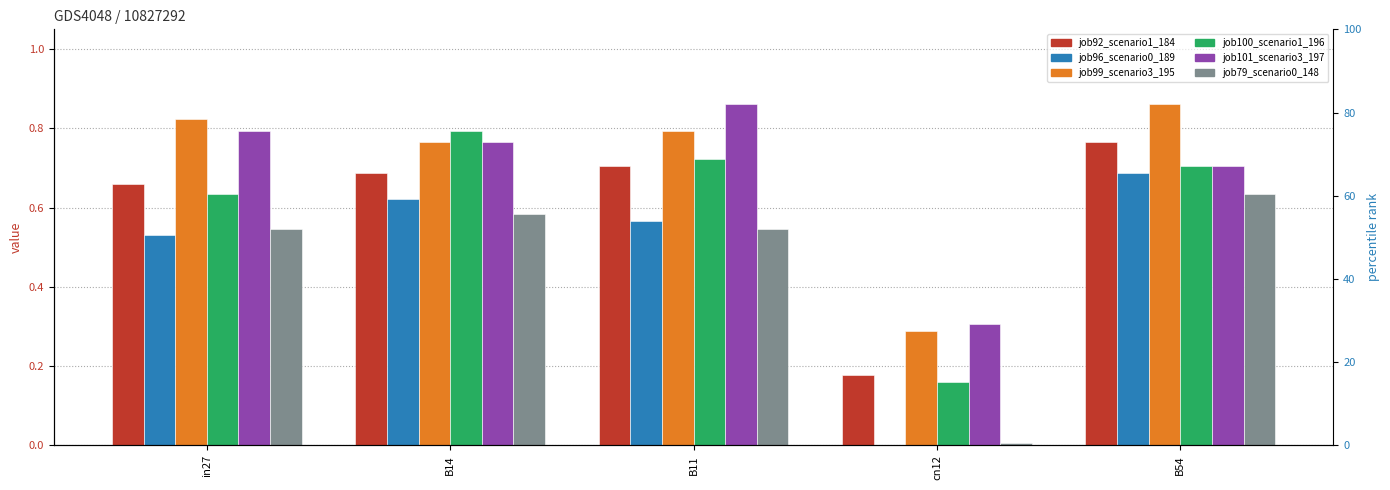

Reading left to right, list all the values displayed in this chart.

job92_scenario1_184: 0.7	0.7	0.7	0.2	0.8
job96_scenario0_189: 0.5	0.6	0.6	0.0	0.7
job99_scenario3_195: 0.8	0.8	0.8	0.3	0.9
job100_scenario1_196: 0.6	0.8	0.7	0.2	0.7
job101_scenario3_197: 0.8	0.8	0.9	0.3	0.7
job79_scenario0_148: 0.5	0.6	0.5	0.0	0.6